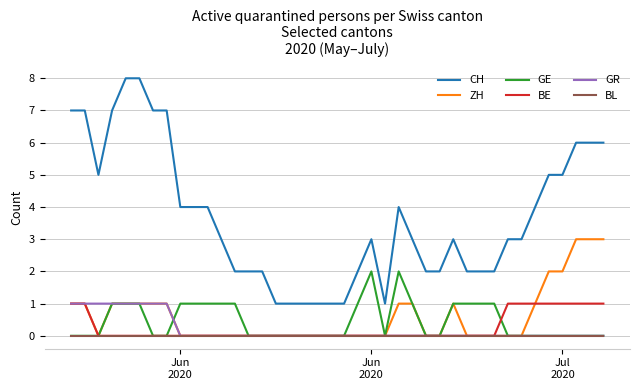

True or false: ZH and CH cross at least once.

False